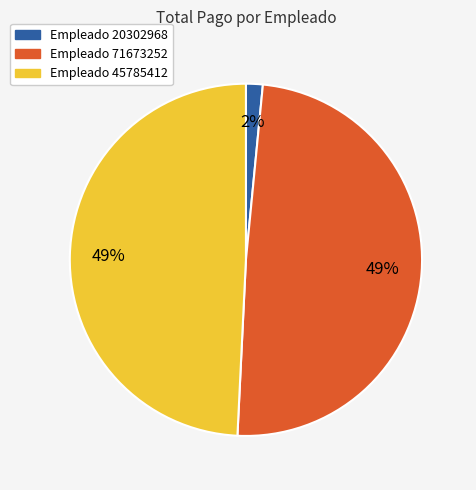

To the nearest percent, what is the average slice percentage?

33%